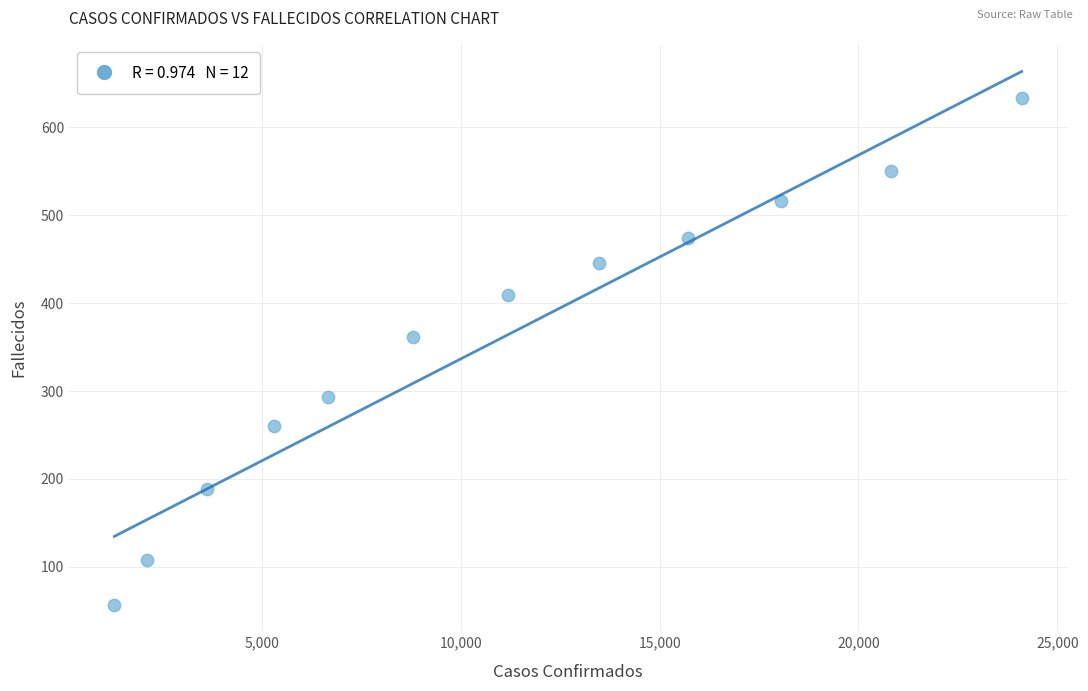

What is the range of X values (max minus min)?

22821